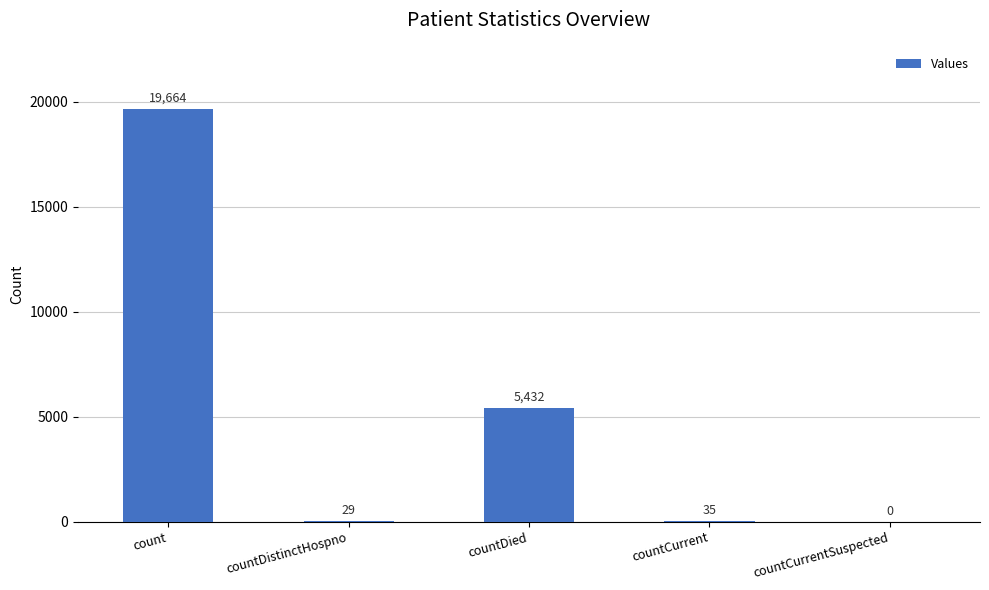

How many positive values are there?

4